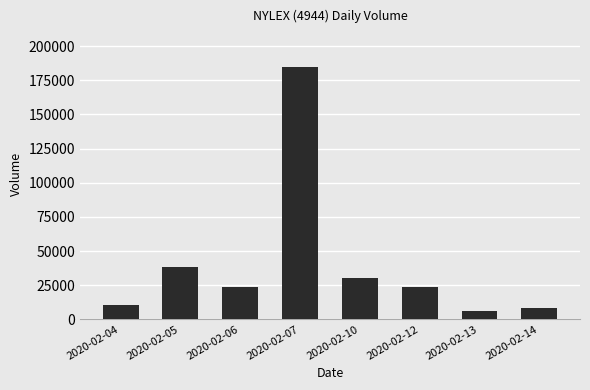

Between 2020-02-10 and 2020-02-06, which is larger?

2020-02-10